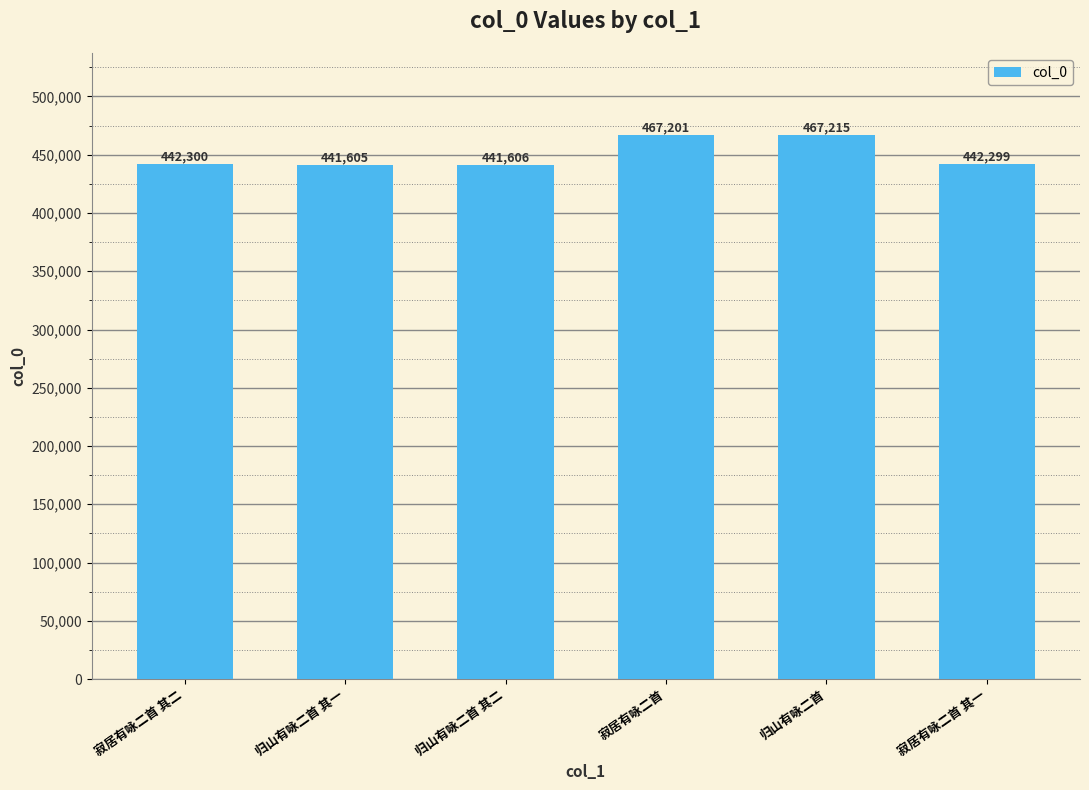

What is the difference between the values at 归山有咏二首 其一 and 归山有咏二首 其二?

1